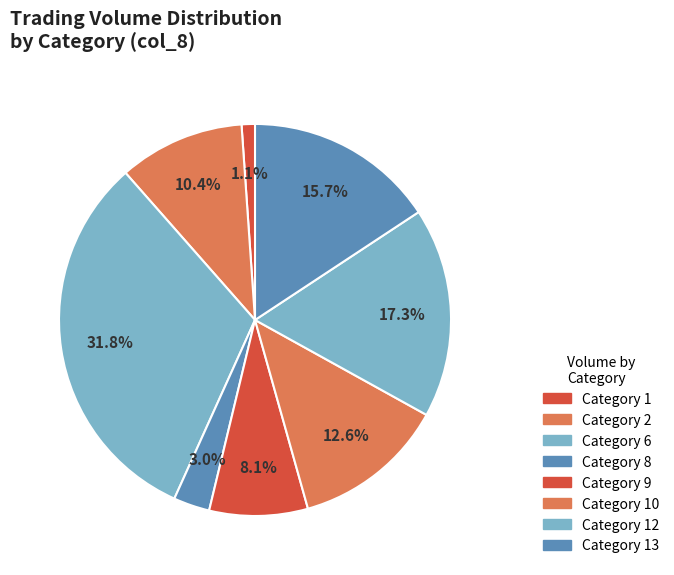

To the nearest percent, what is the difference between the largest and smallest slice percentages?

31%